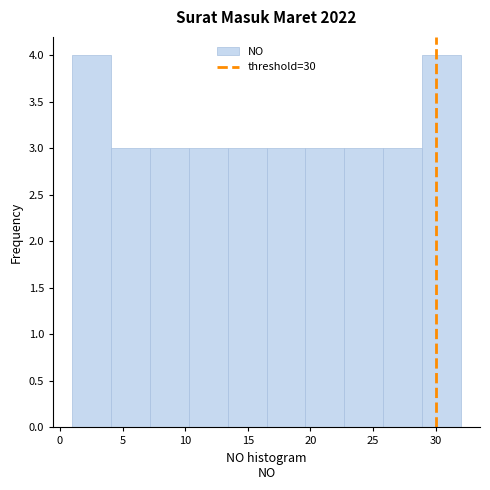

Reading left to right, transcribe this chart: for each bar, give the range it covers on the x-axis and its height. Neither the bar edges nor the heights are printed on the chart, so give them approximately, as read against the axes.

1.0 to 4.1: 4
4.1 to 7.2: 3
7.2 to 10.3: 3
10.3 to 13.4: 3
13.4 to 16.5: 3
16.5 to 19.6: 3
19.6 to 22.7: 3
22.7 to 25.8: 3
25.8 to 28.9: 3
28.9 to 32.0: 4